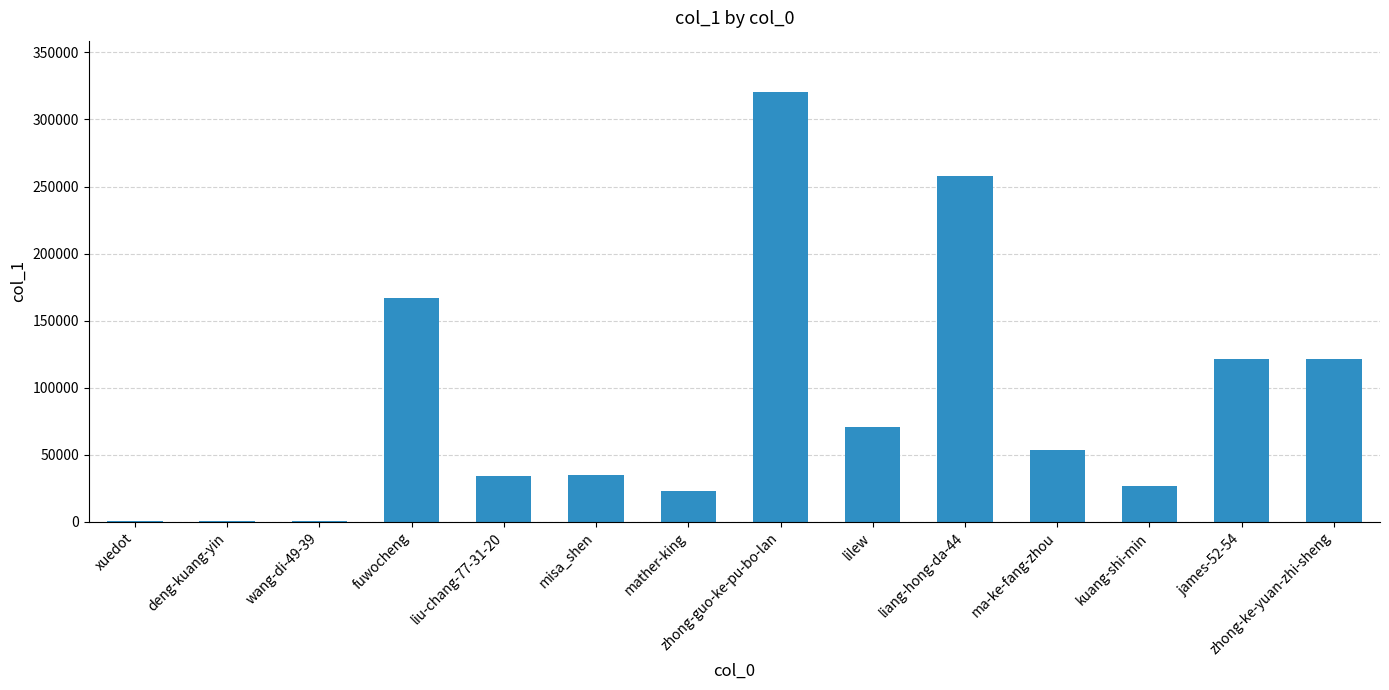

What is the maximum value shown in the chart?

320298